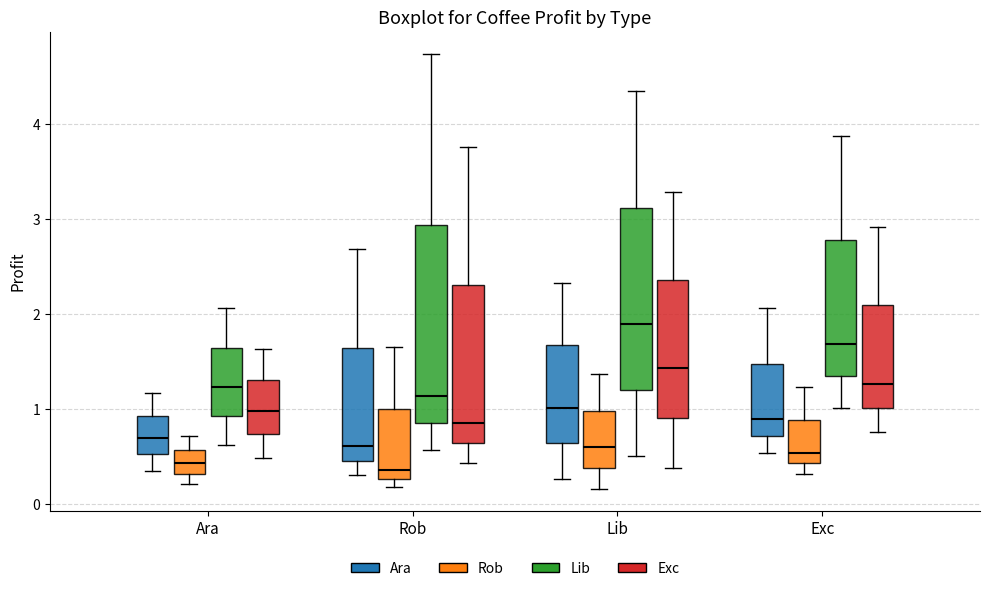

Reading left to right, transcribe this box plot: for each box, give where its median line is, the range the box spans, and where its two whiskers end, as read against the y-axis. The values are not printed on the chart, so give them approximately, as read against the axis.

Ara (Ara): median 0.7, box 0.5 to 0.9, whiskers 0.3 to 1.2
Ara (Rob): median 0.4, box 0.3 to 0.6, whiskers 0.2 to 0.7
Ara (Lib): median 1.2, box 0.9 to 1.6, whiskers 0.6 to 2.1
Ara (Exc): median 1.0, box 0.7 to 1.3, whiskers 0.5 to 1.6
Rob (Ara): median 0.6, box 0.5 to 1.6, whiskers 0.3 to 2.7
Rob (Rob): median 0.4, box 0.3 to 1.0, whiskers 0.2 to 1.6
Rob (Lib): median 1.1, box 0.9 to 2.9, whiskers 0.6 to 4.7
Rob (Exc): median 0.9, box 0.6 to 2.3, whiskers 0.4 to 3.8
Lib (Ara): median 1.0, box 0.6 to 1.7, whiskers 0.3 to 2.3
Lib (Rob): median 0.6, box 0.4 to 1.0, whiskers 0.2 to 1.4
Lib (Lib): median 1.9, box 1.2 to 3.1, whiskers 0.5 to 4.4
Lib (Exc): median 1.4, box 0.9 to 2.4, whiskers 0.4 to 3.3
Exc (Ara): median 0.9, box 0.7 to 1.5, whiskers 0.5 to 2.1
Exc (Rob): median 0.5, box 0.4 to 0.9, whiskers 0.3 to 1.2
Exc (Lib): median 1.7, box 1.3 to 2.8, whiskers 1.0 to 3.9
Exc (Exc): median 1.3, box 1.0 to 2.1, whiskers 0.8 to 2.9